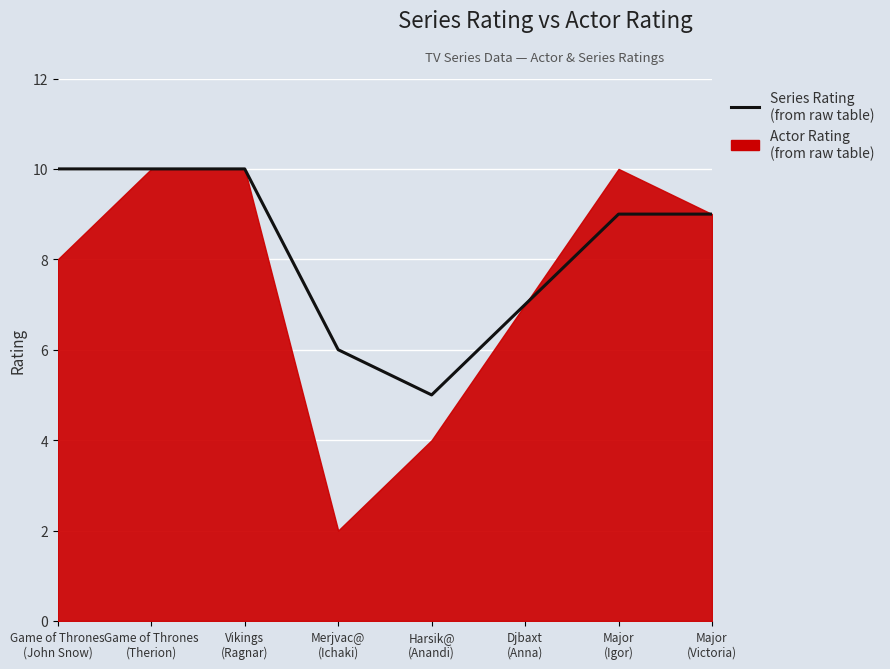

True or false: there are more than 1 points higher than both neighbors.

False